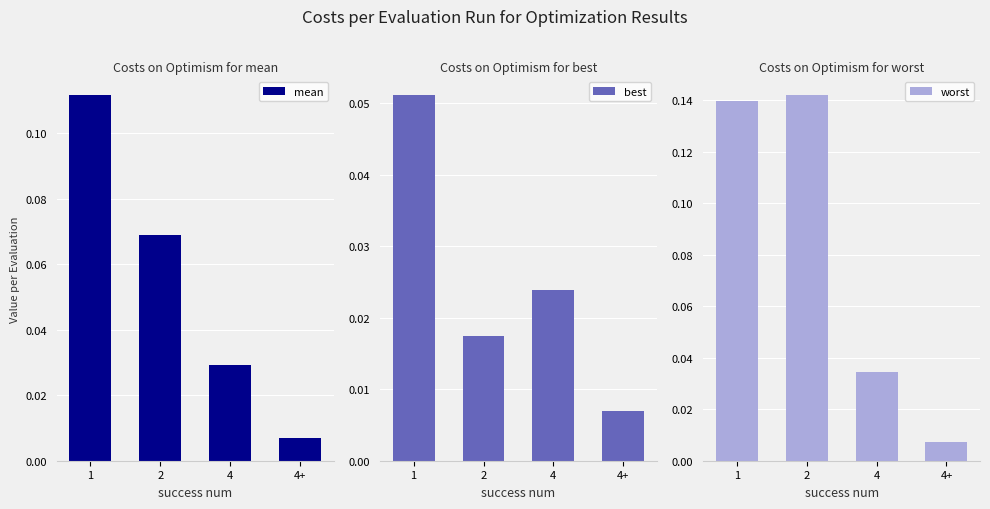

Is the value of mean at 4 greater than the value of worst at 4?

No